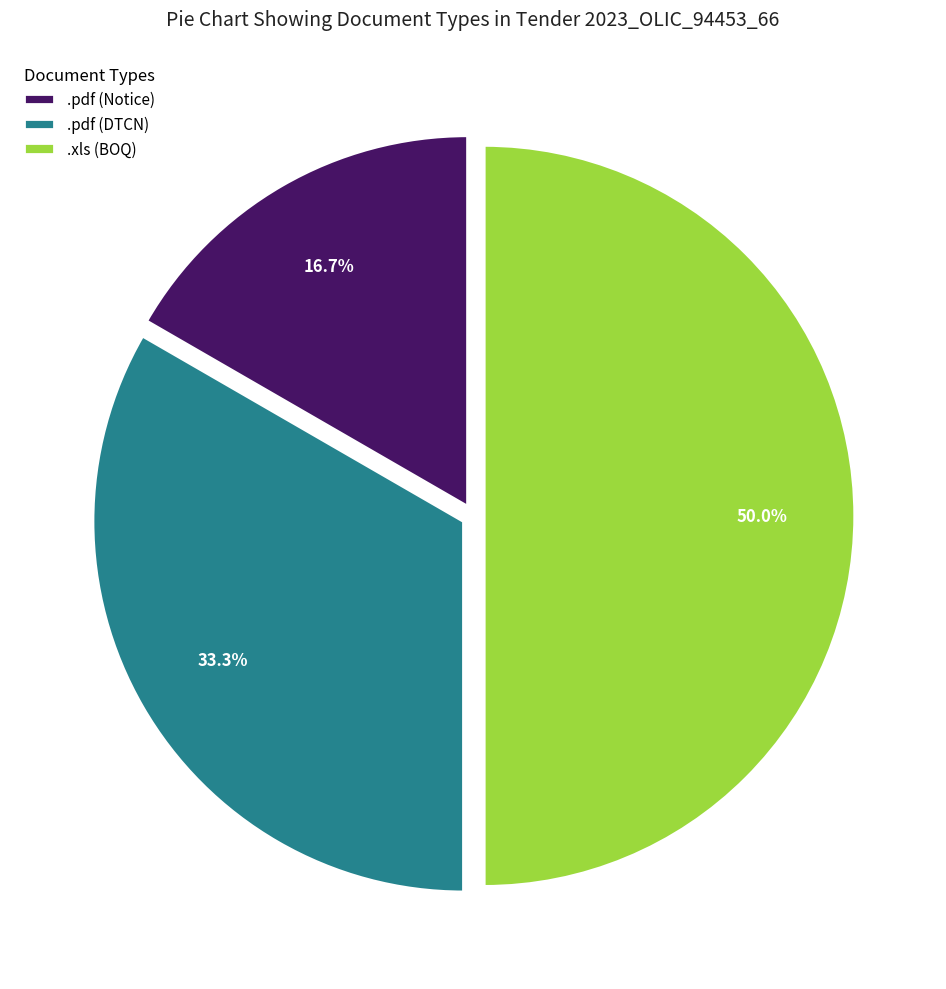

To the nearest percent, what is the difference between the largest and smallest slice percentages?

33%